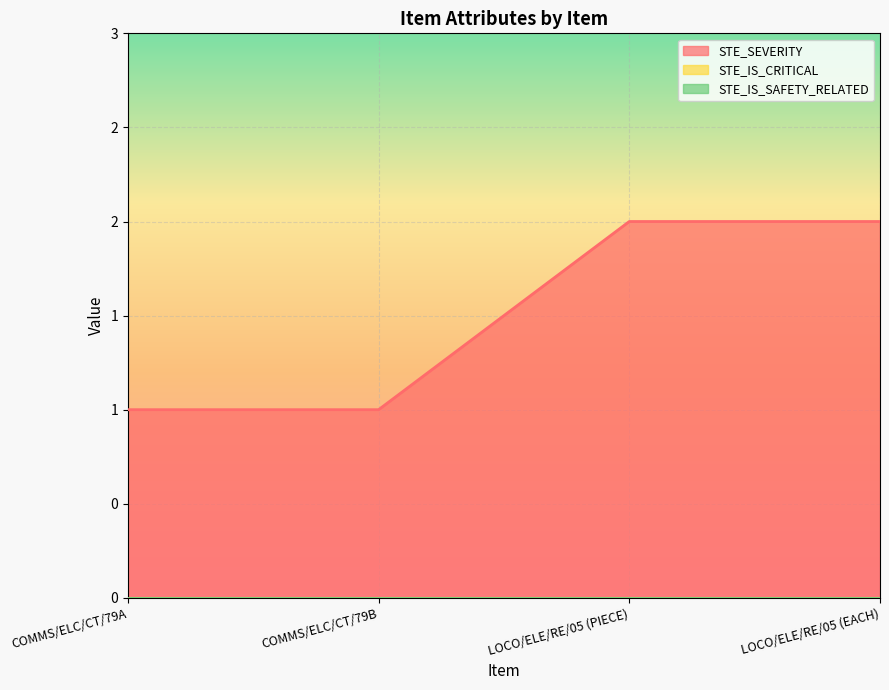

True or false: STE_IS_CRITICAL and STE_SEVERITY intersect in this chart.

False